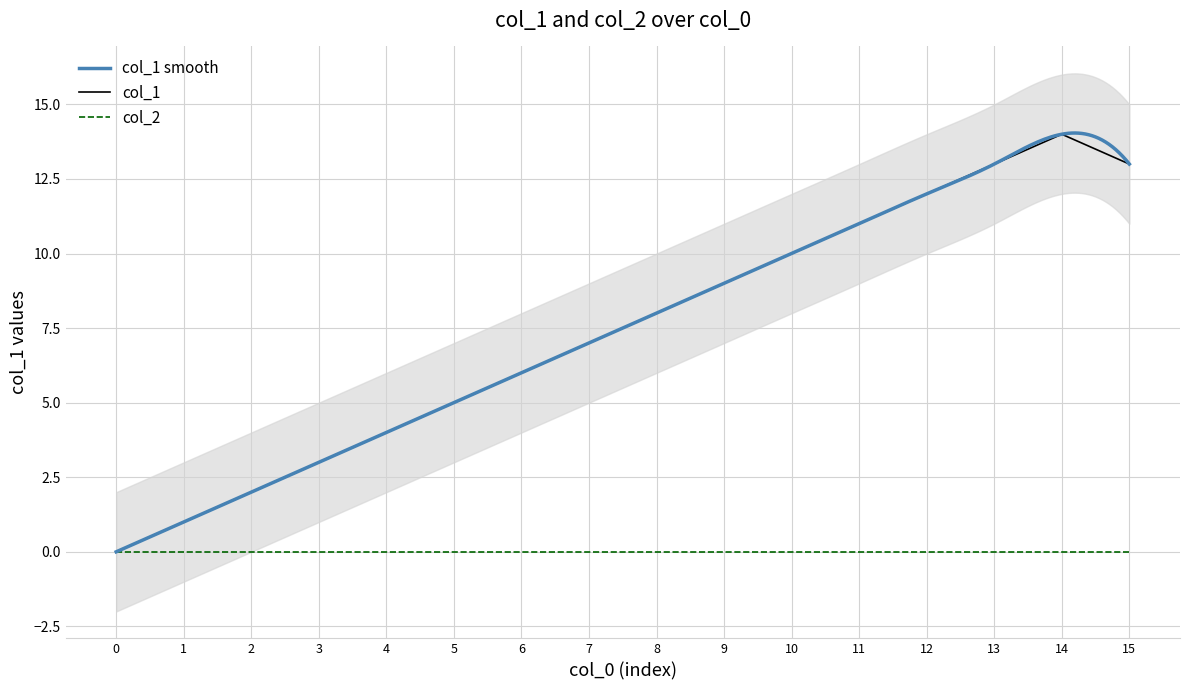

Does the chart have visible grid lines?

Yes